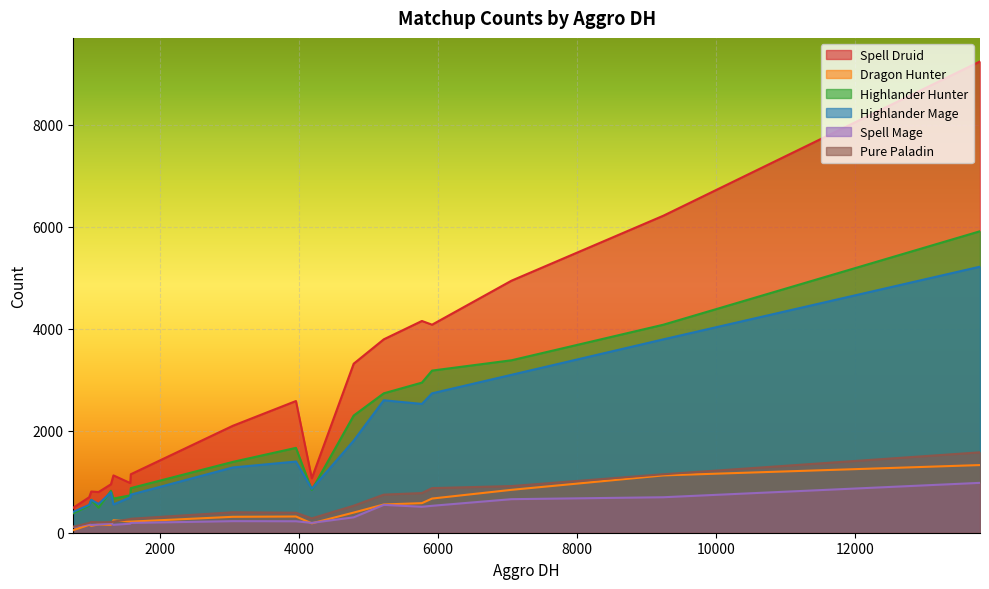

At which category does Spell Druid reach its first local peak?

4